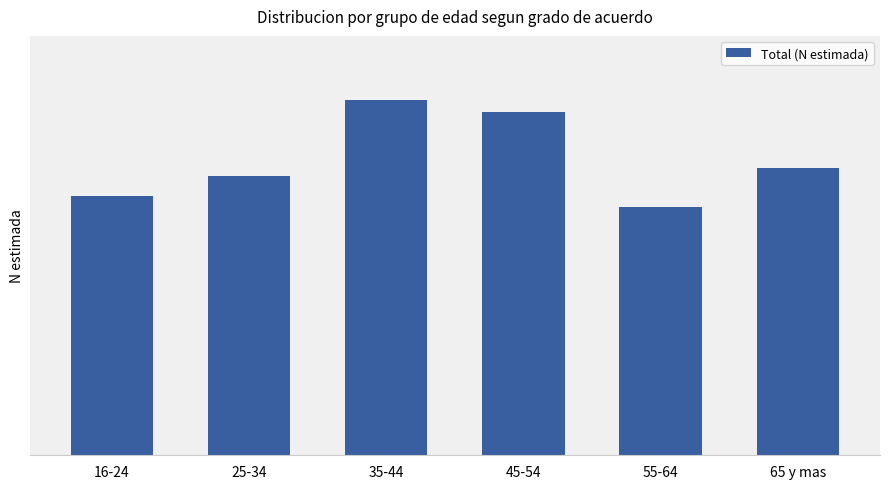

Which category has the lowest value across all series?

55-64